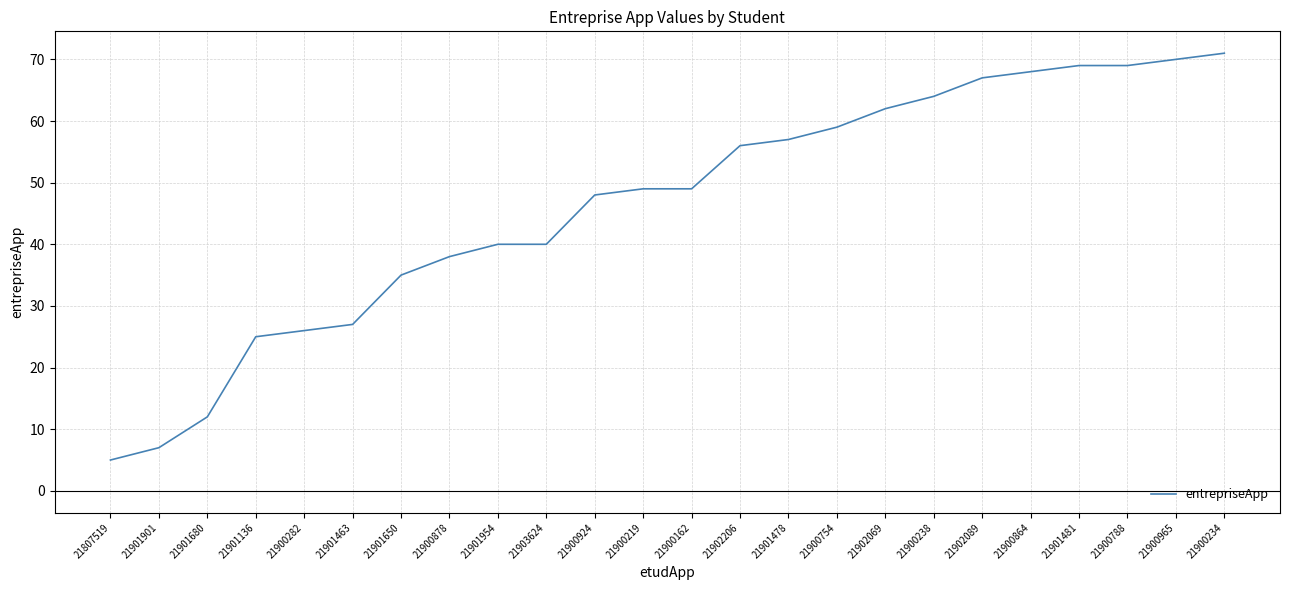

Reading left to right, extract all data points from this chart.

5	7	12	25	26	27	35	38	40	40	48	49	49	56	57	59	62	64	67	68	69	69	70	71